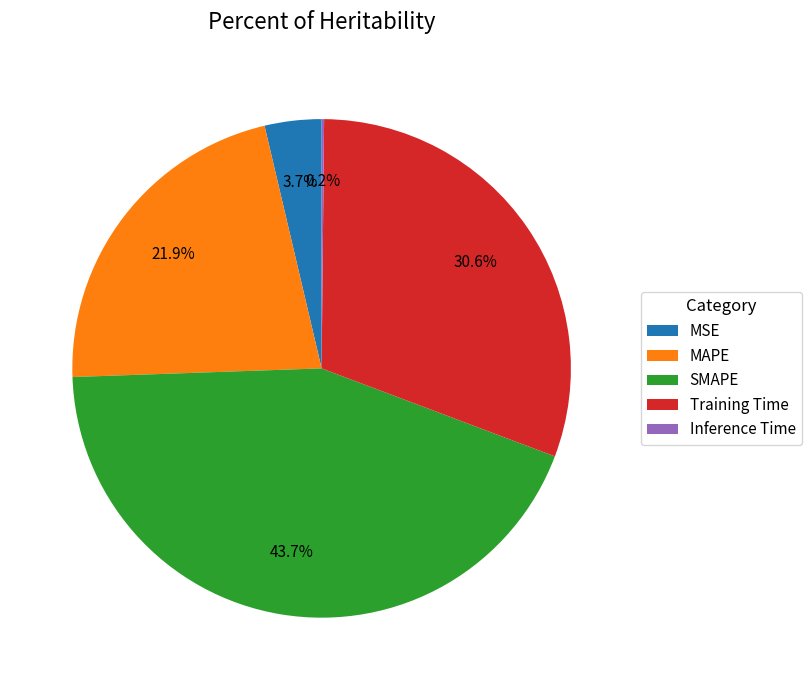

To the nearest percent, what percentage of the pie is MSE?

4%